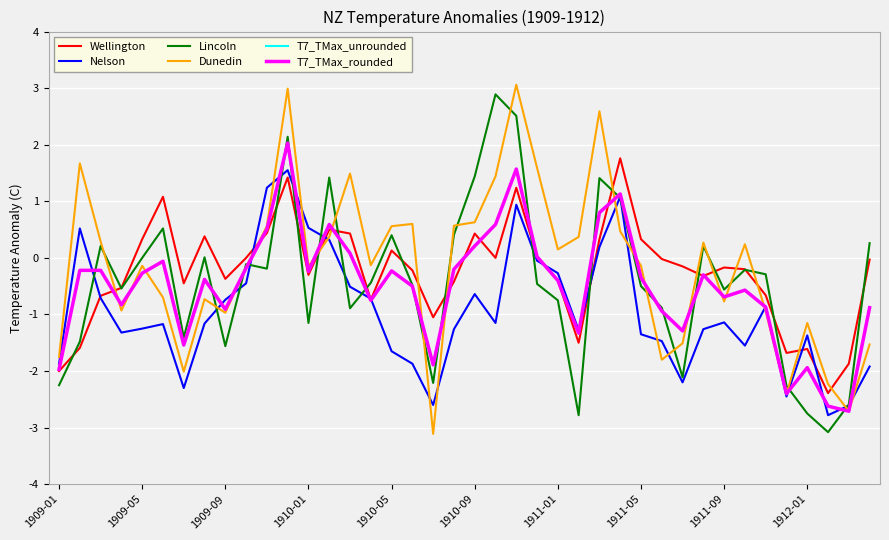

What is the smallest value displayed?

-3.1